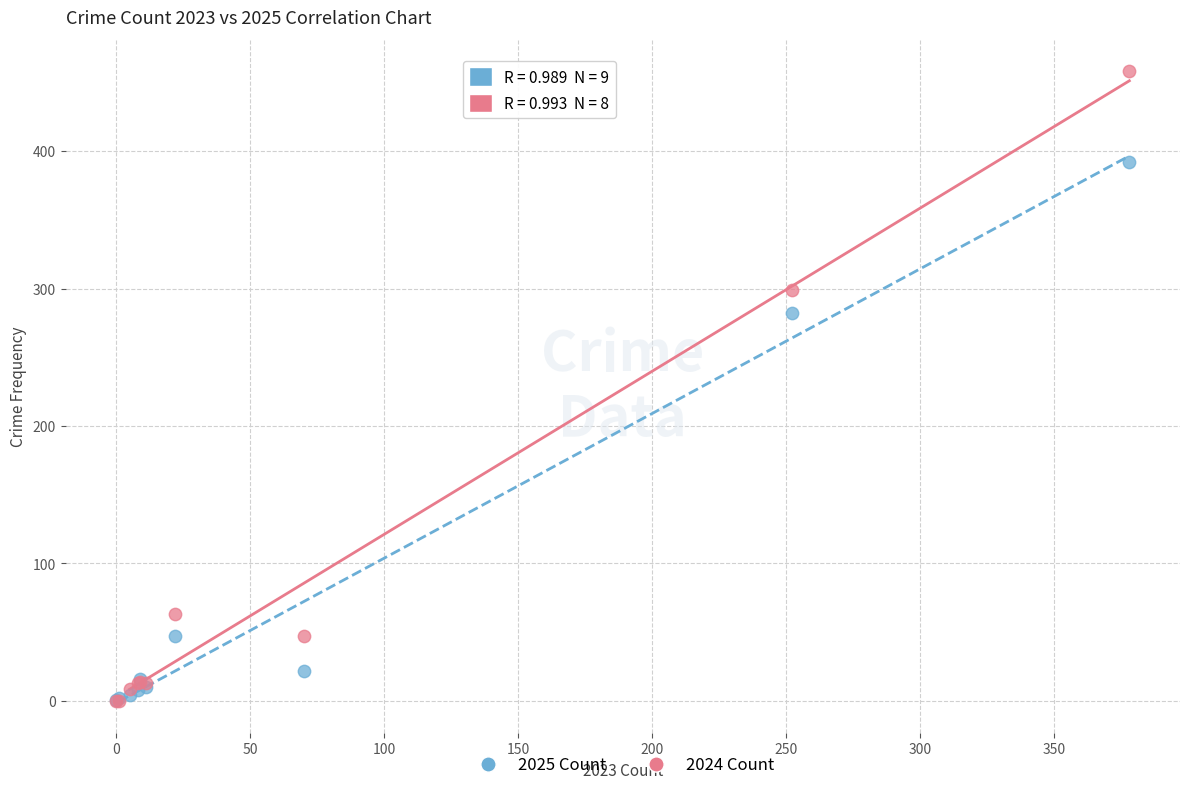

Across all series, what Y value is closest to 229?

282